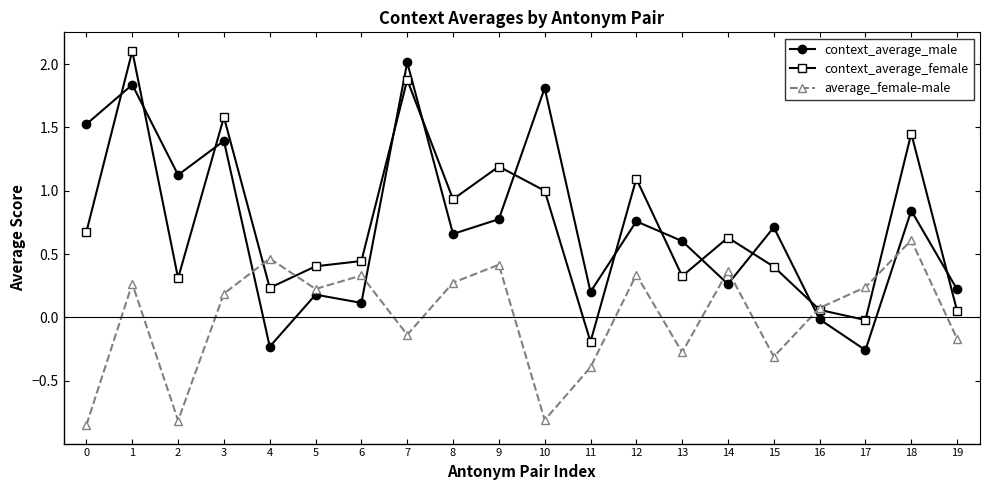

At which category does average_female-male reach its first local peak?

1